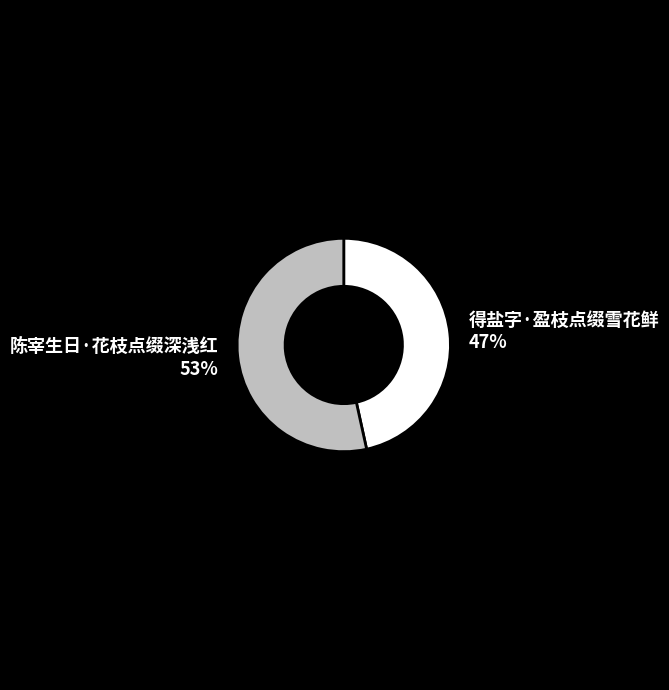

Rank the categories by value from highest to lowest.

陈宰生日·花枝点缀深浅红, 得盐字·盈枝点缀雪花鲜